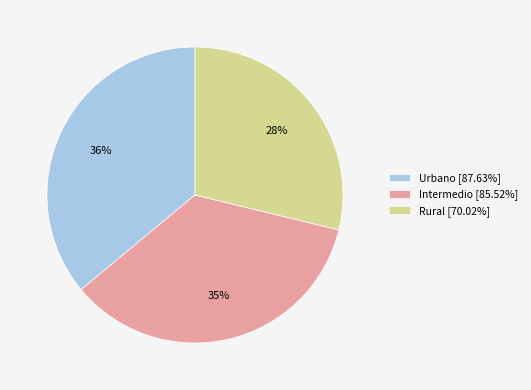

What is the change in value from Intermedio to Rural?

-0.2